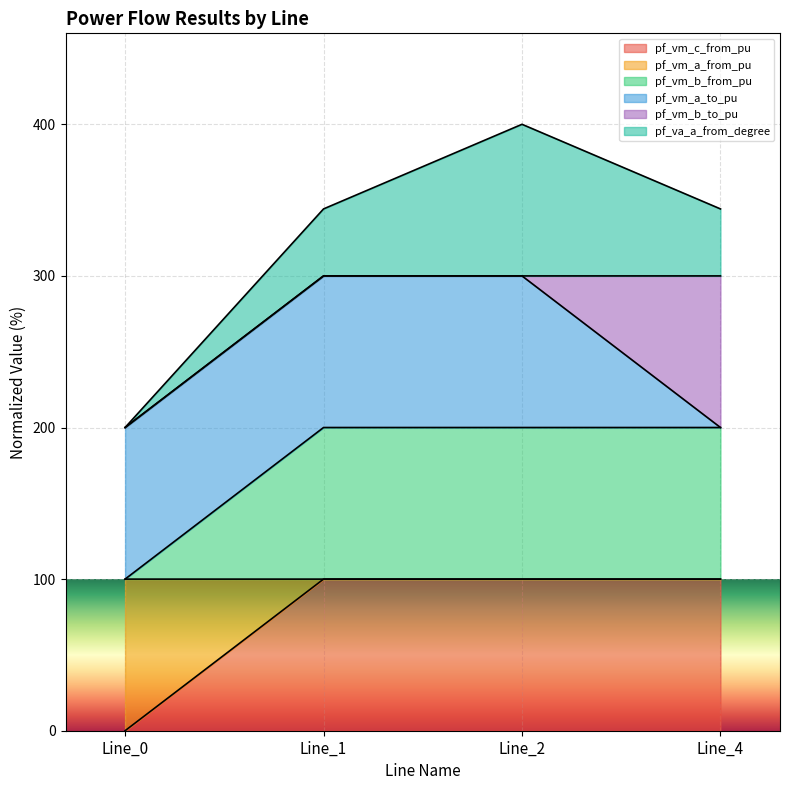

Which series has the largest range (max minus min)?

pf_vm_c_from_pu